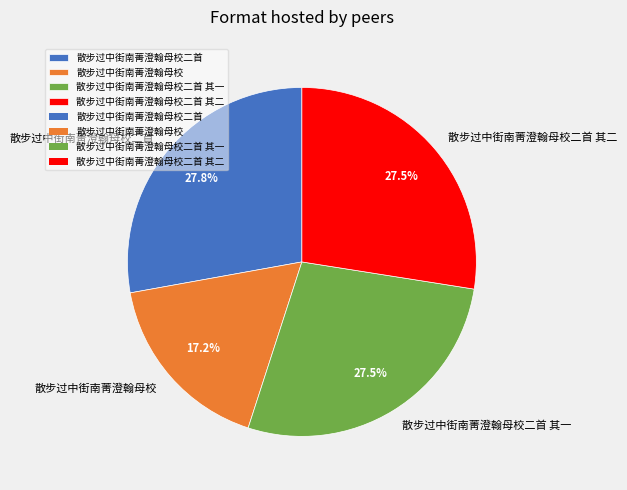

Does any single category account for the majority?

No